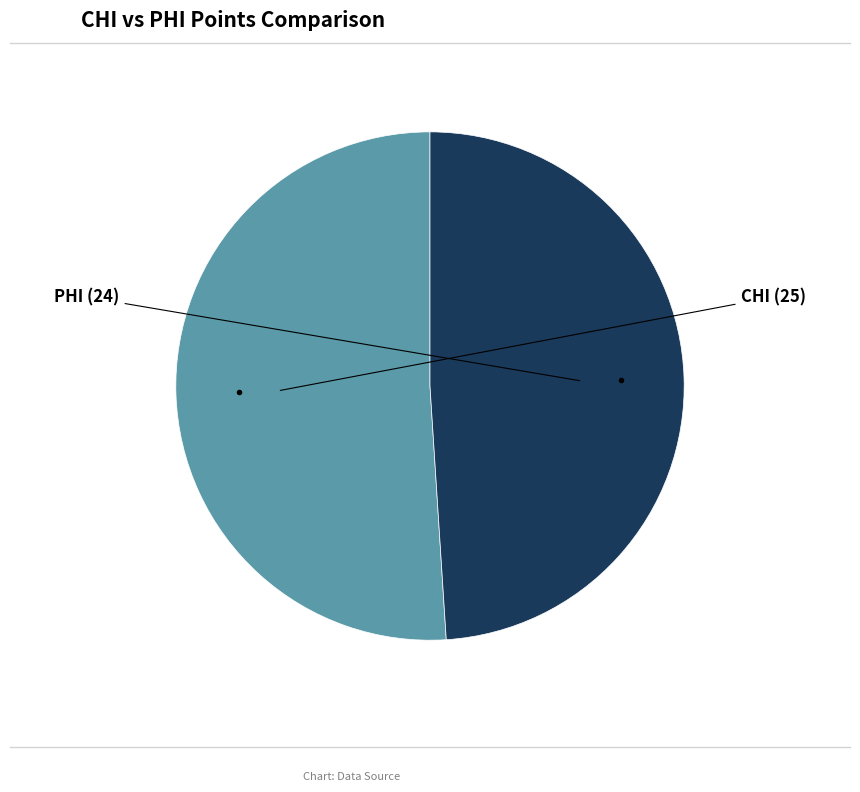

Is there any slice that represents more than half of the pie?

Yes